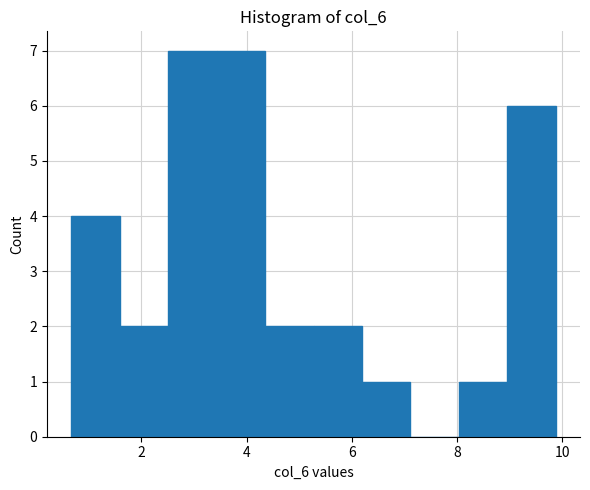

How tall is the bar that spans 5.2 to 6.2 on the x-axis? Neither the bar edges nor the heights are printed on the chart, so give them approximately, as read against the axes.

2